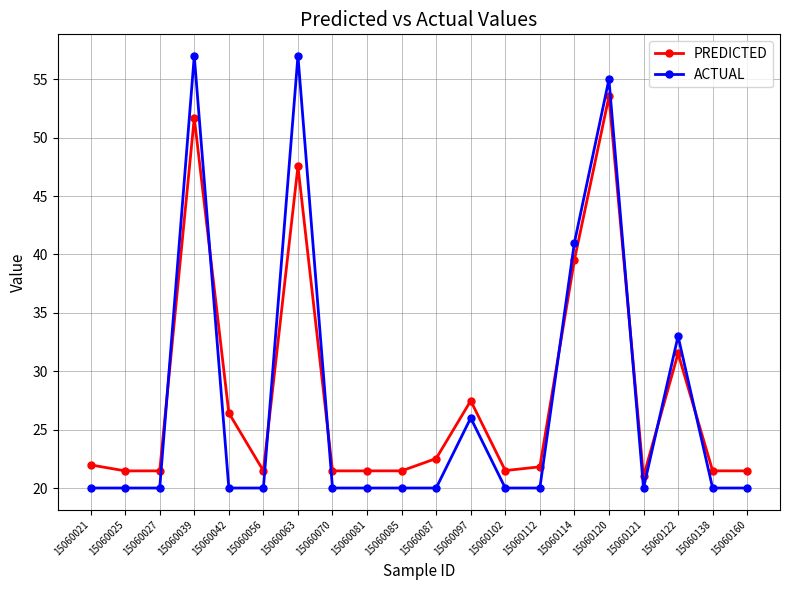

True or false: ACTUAL and PREDICTED intersect in this chart.

True